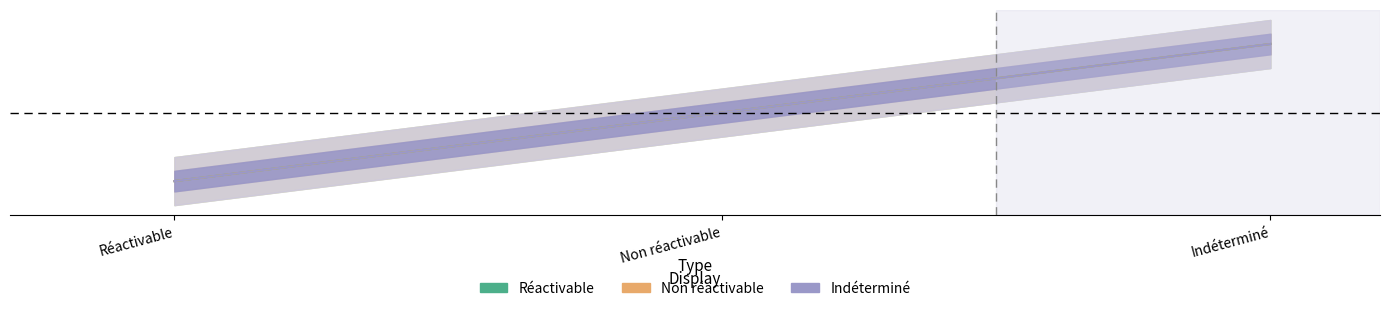

True or false: Réactivable has a value of 0 at Réactivable.

False